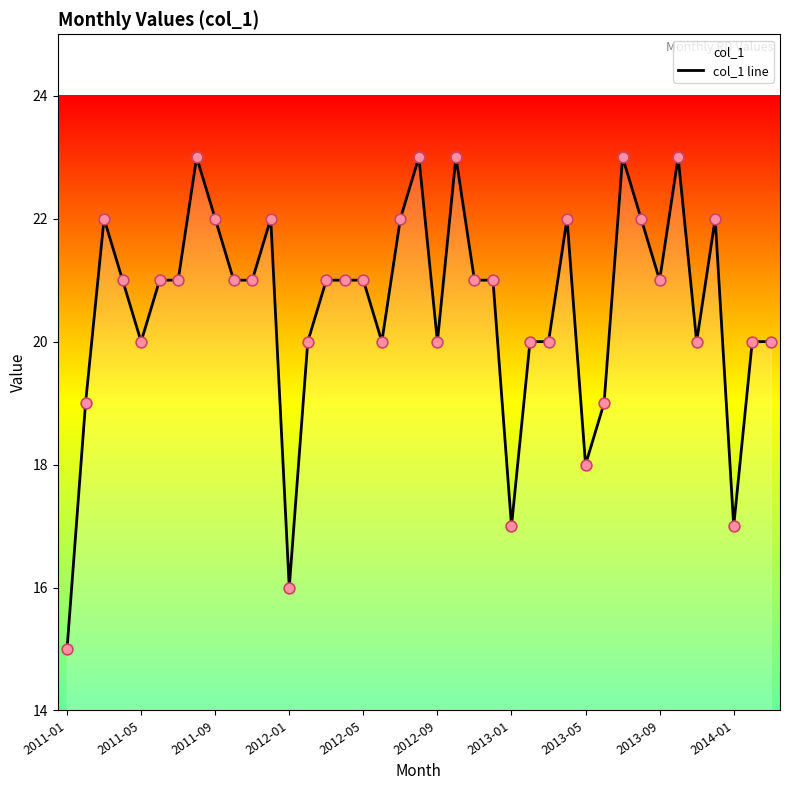

What is the change in value from 29 to 34?

+1